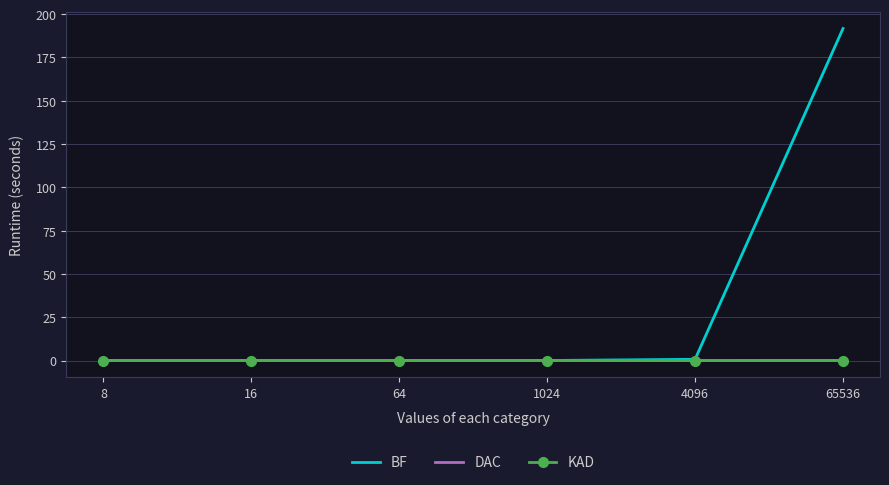

What is the maximum value shown in the chart?

191.7